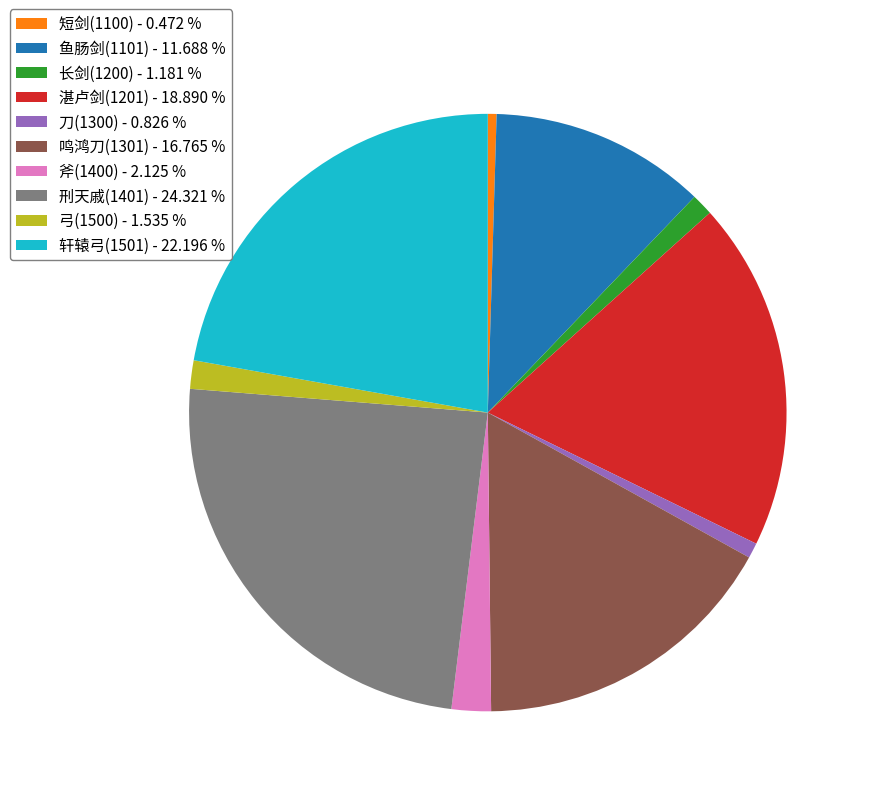

True or false: 长剑(1200) accounts for 11% of the total.

False